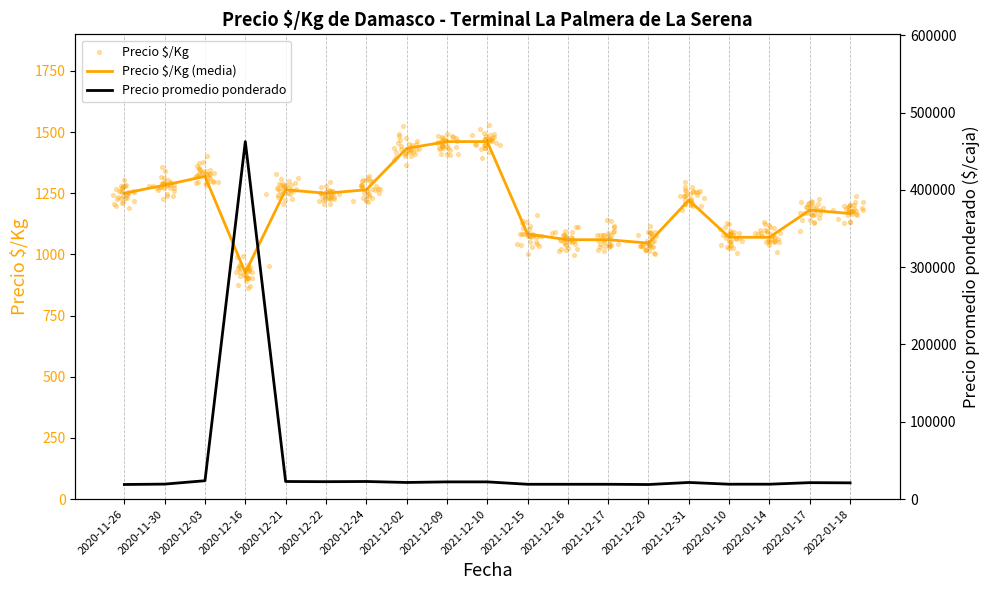

Which series reaches the maximum Y coordinate?

Precio promedio ponderado